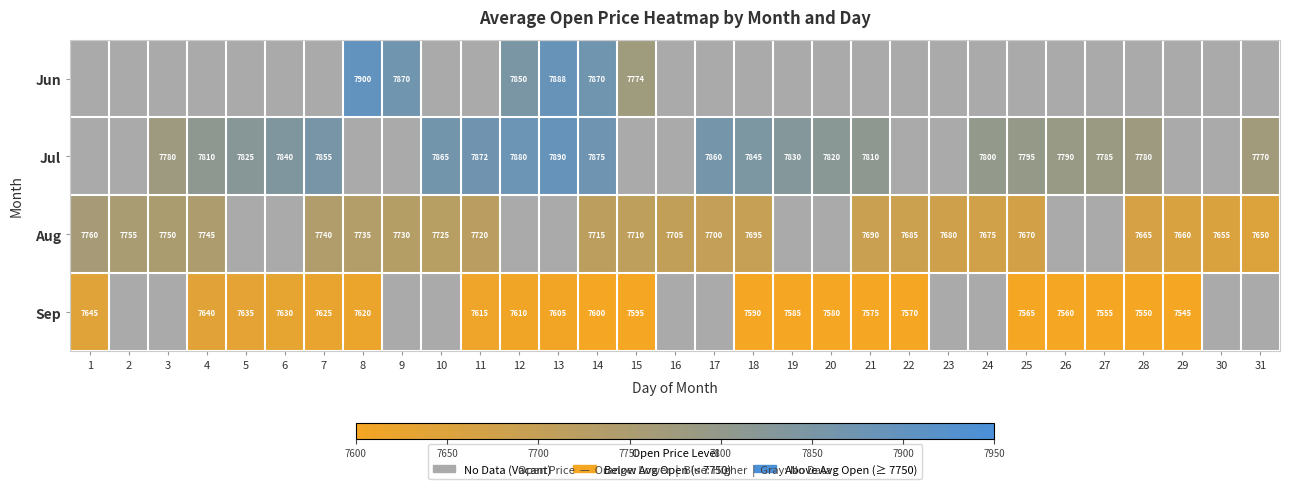

The value of Jul at 17 is 7860. True or false?

True